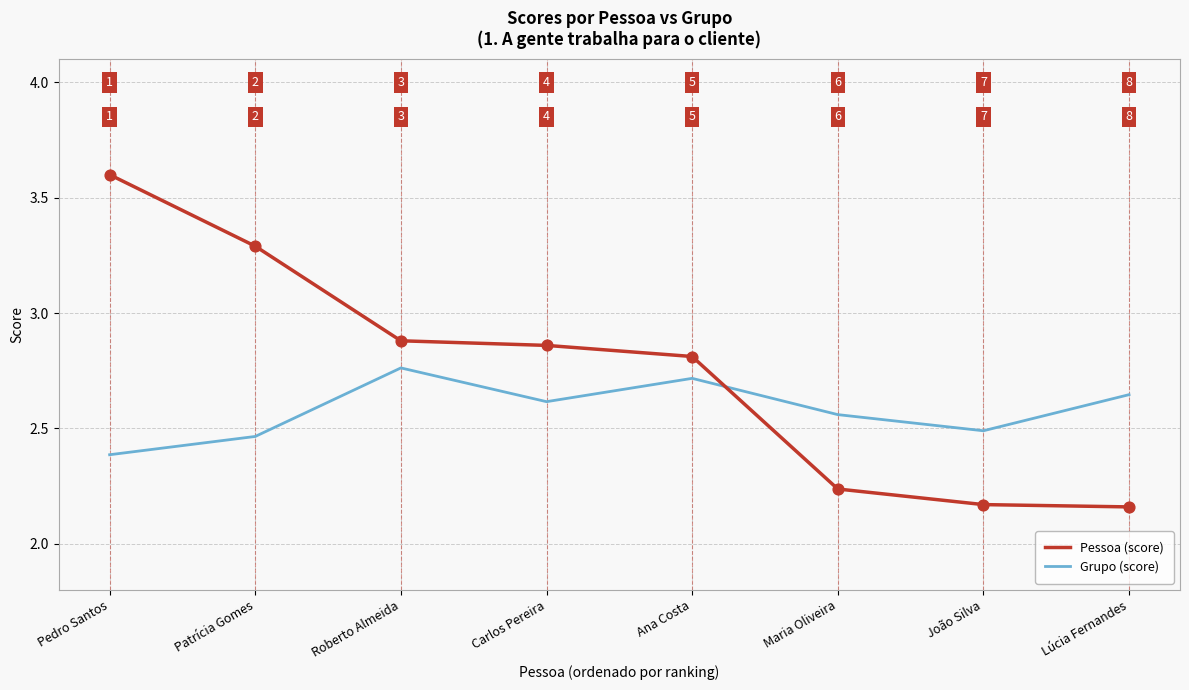

Is the value of Grupo (score) at Maria Oliveira greater than the value of Pessoa (score) at Lúcia Fernandes?

Yes